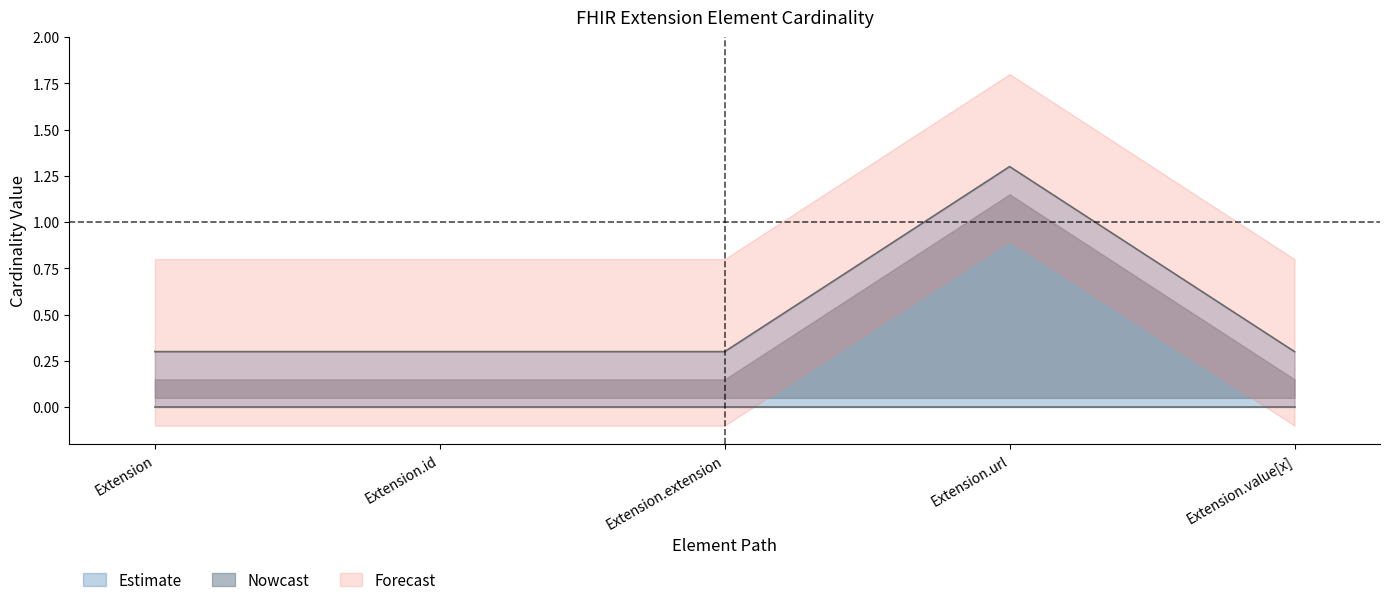

The chart shows a value of 0.3 at Extension.value[x]. True or false?

True